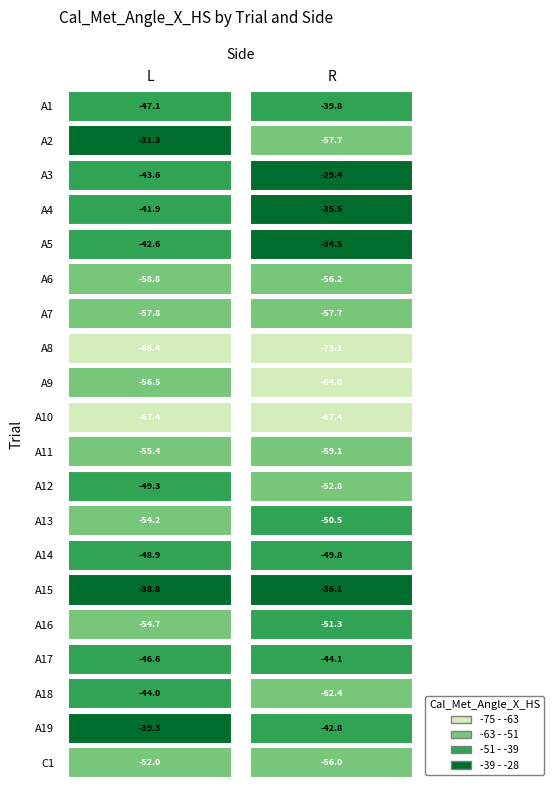

What is the average value of the C1 series?

-54.0